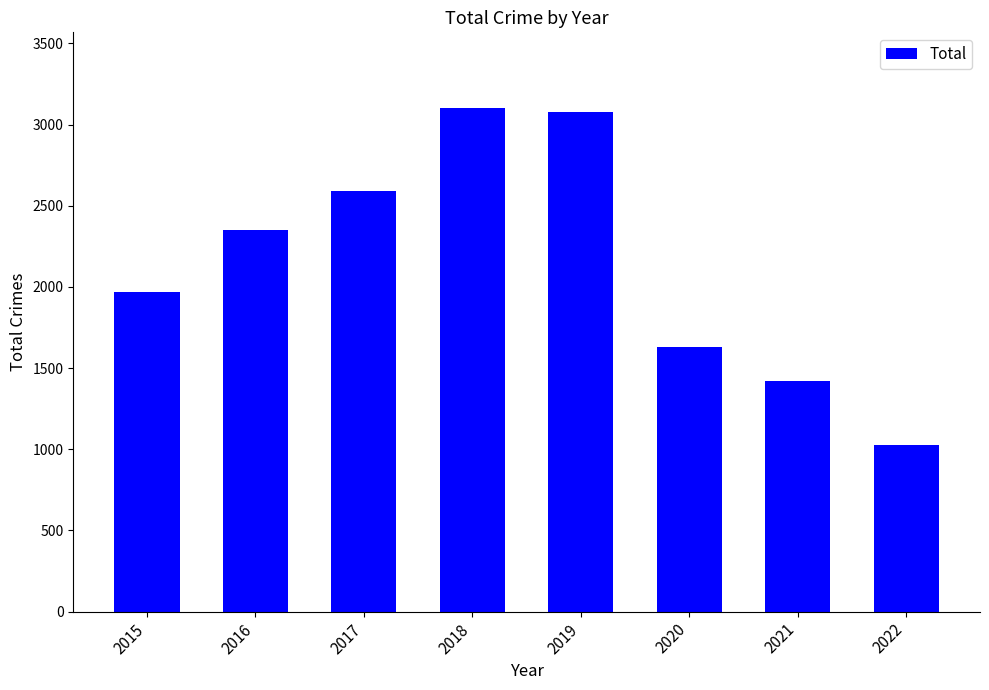

The chart shows a value of 4555 at 2017. True or false?

False